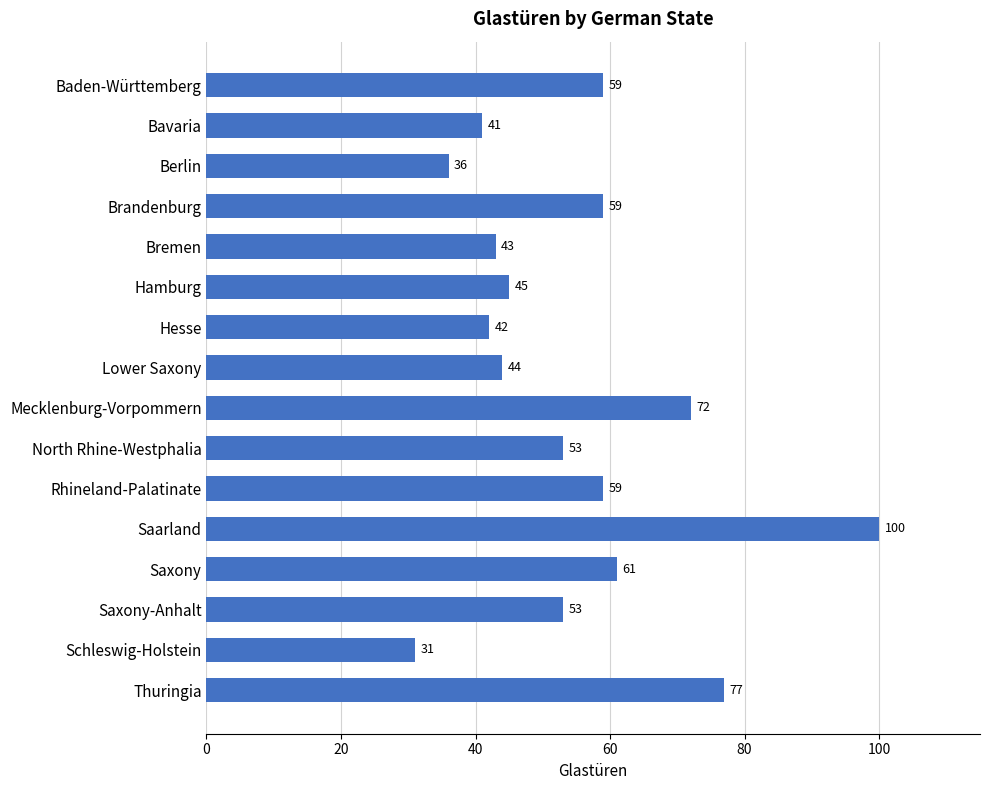

What is the smallest value displayed?

31